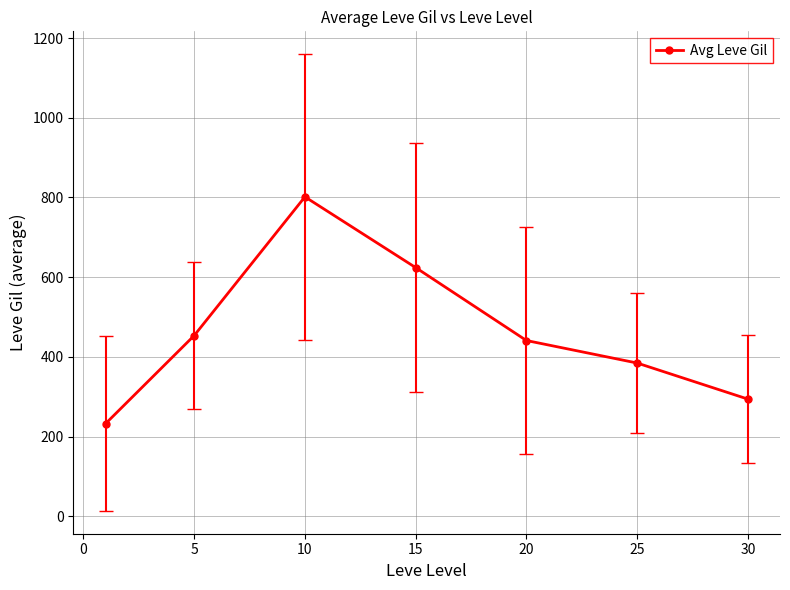

What is the difference between the maximum and minimum values?

569.0